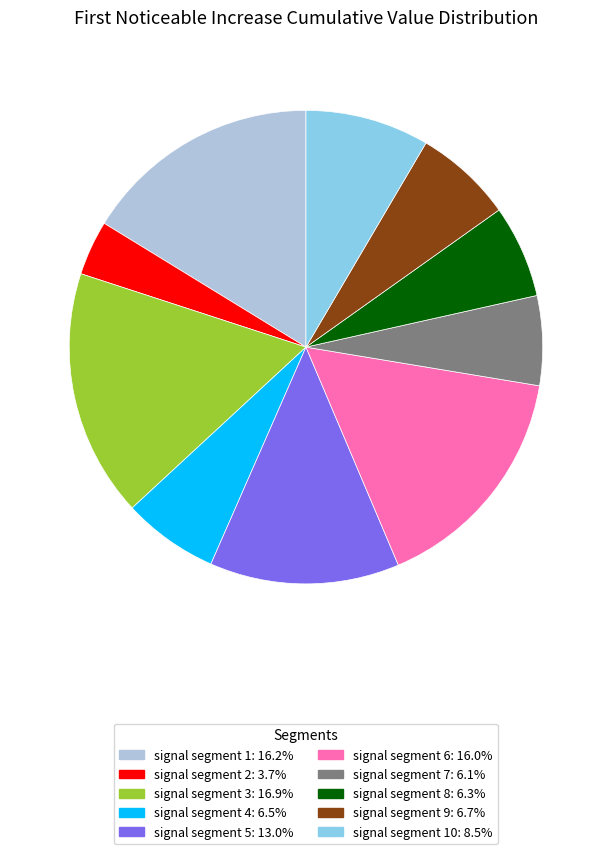

Is there a majority slice in this chart?

No